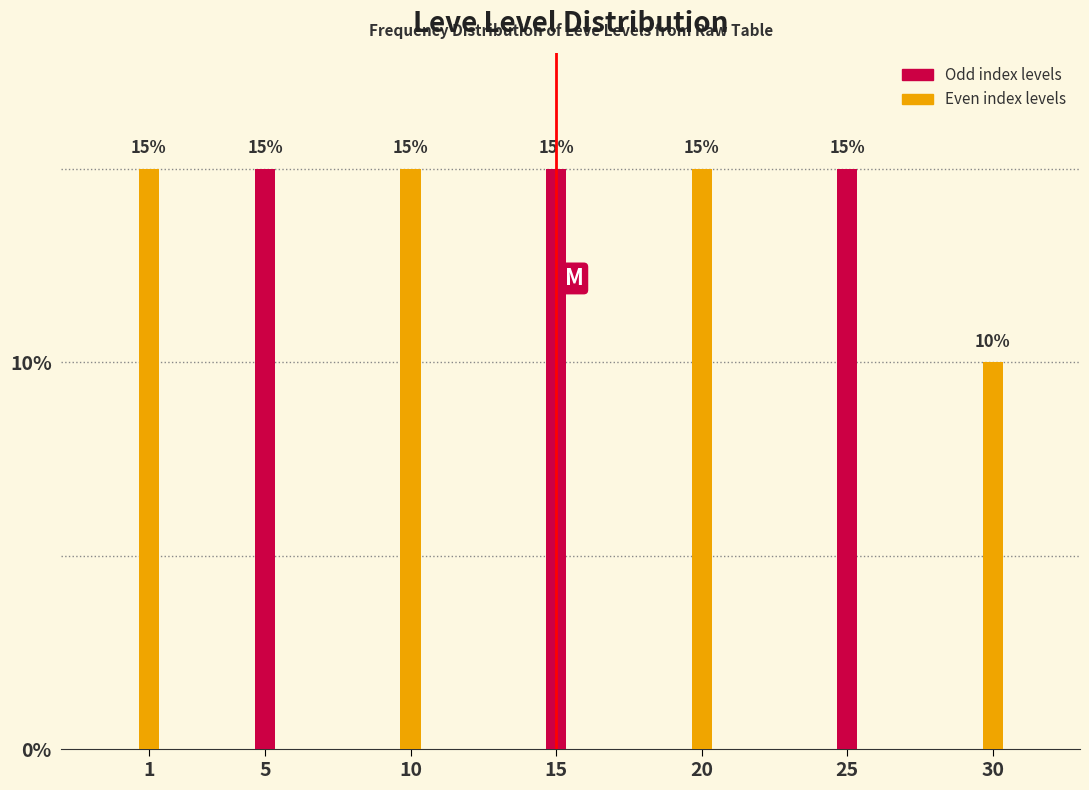

Reading left to right, list all the values displayed in this chart.

1=15	5=15	10=15	15=15	20=15	25=15	30=10